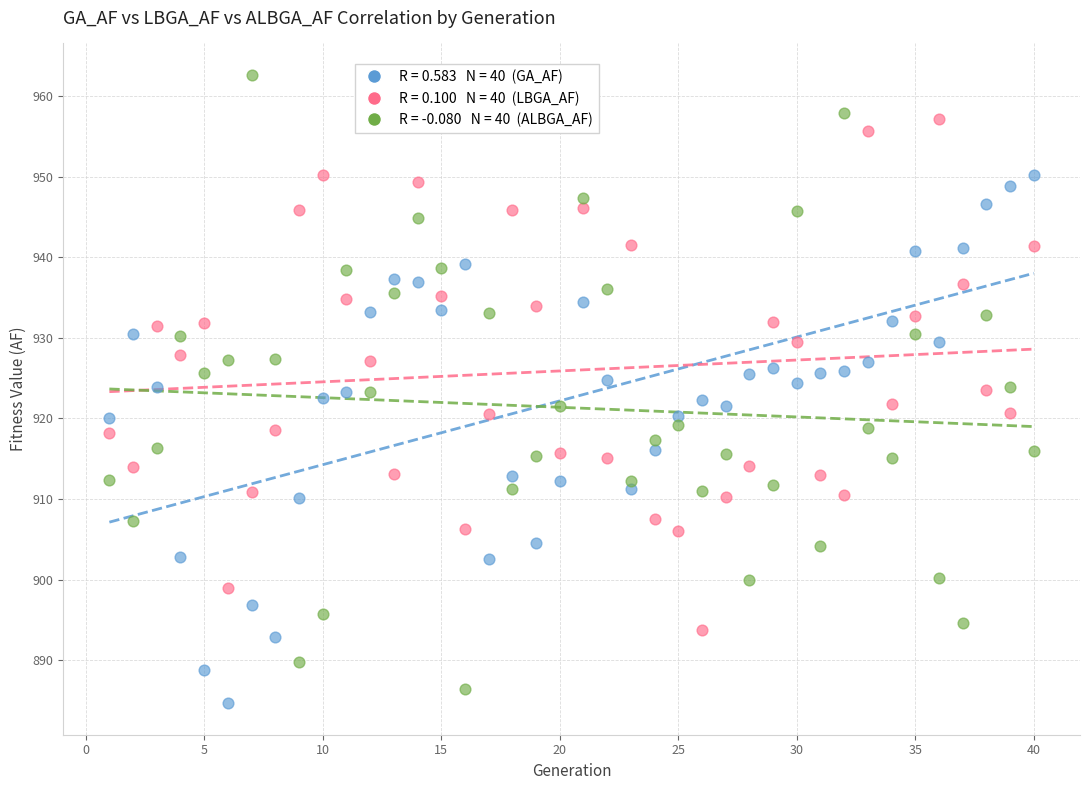

Across all data points, what is the range of X values (max minus min)?

39.0